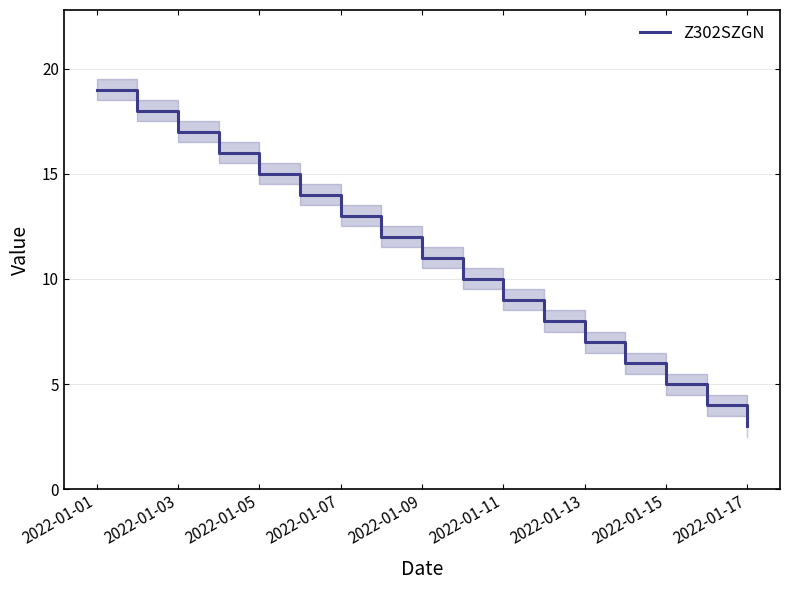

Is it true that the value at 13 is 10?

False